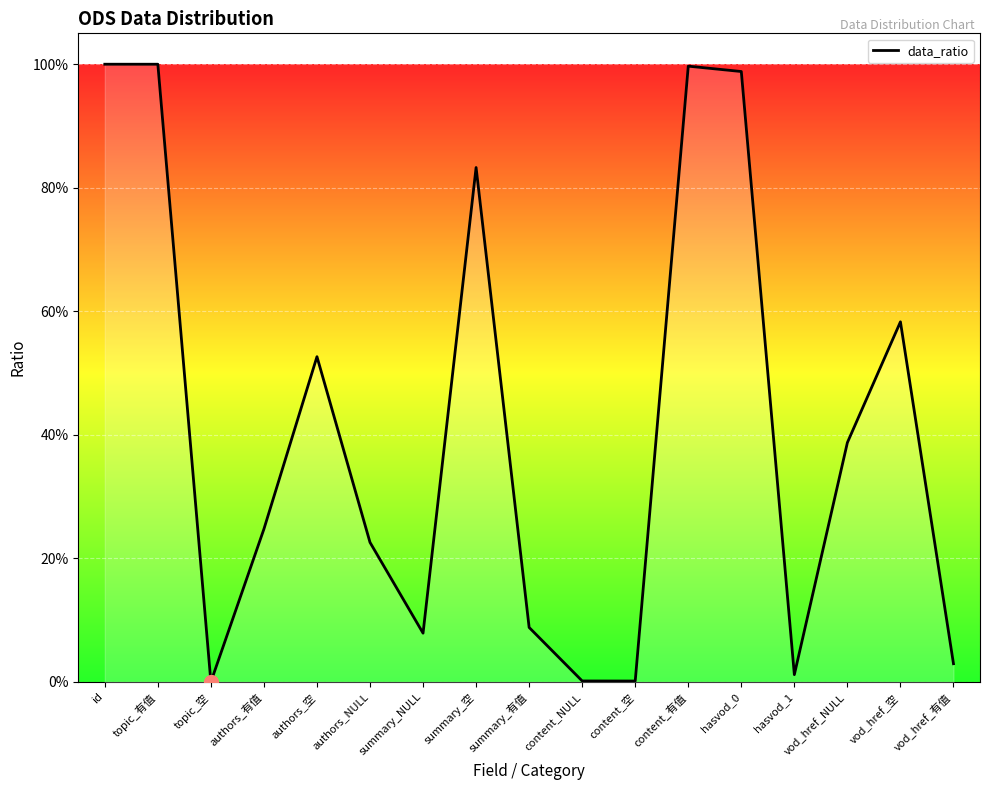

Which category has the lowest value across all series?

topic_空